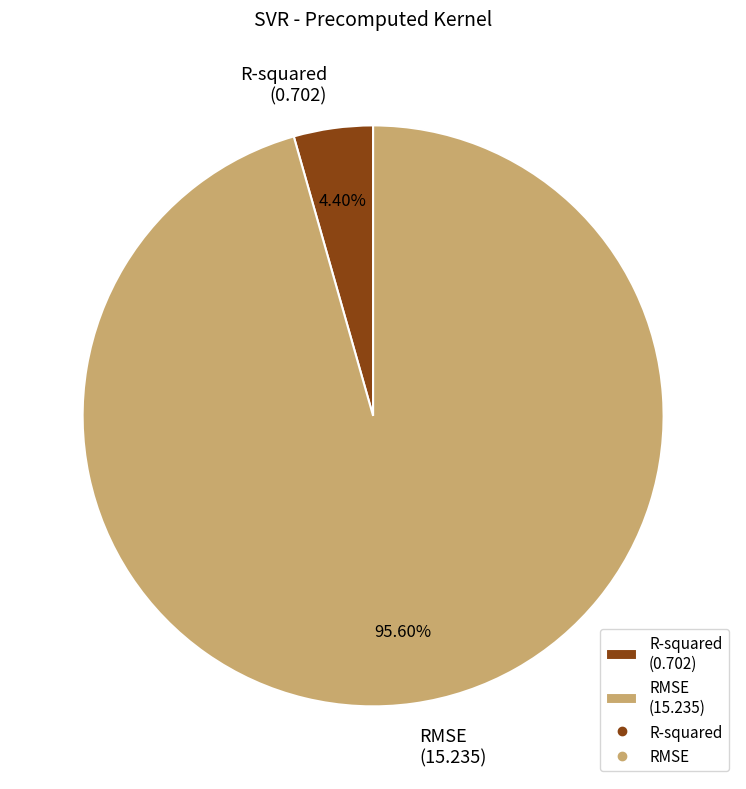

What percentage is the R-squared slice, to the nearest percent?

4%